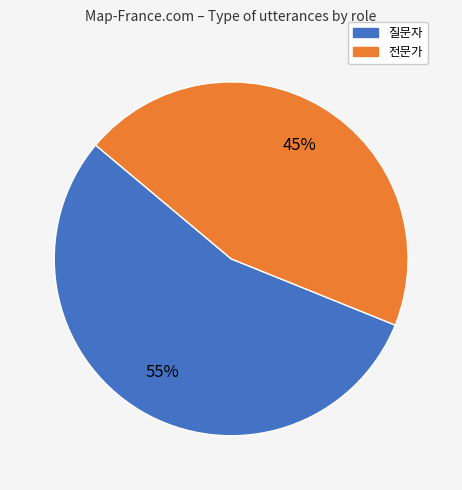

Which slice represents more than half of the pie?

질문자